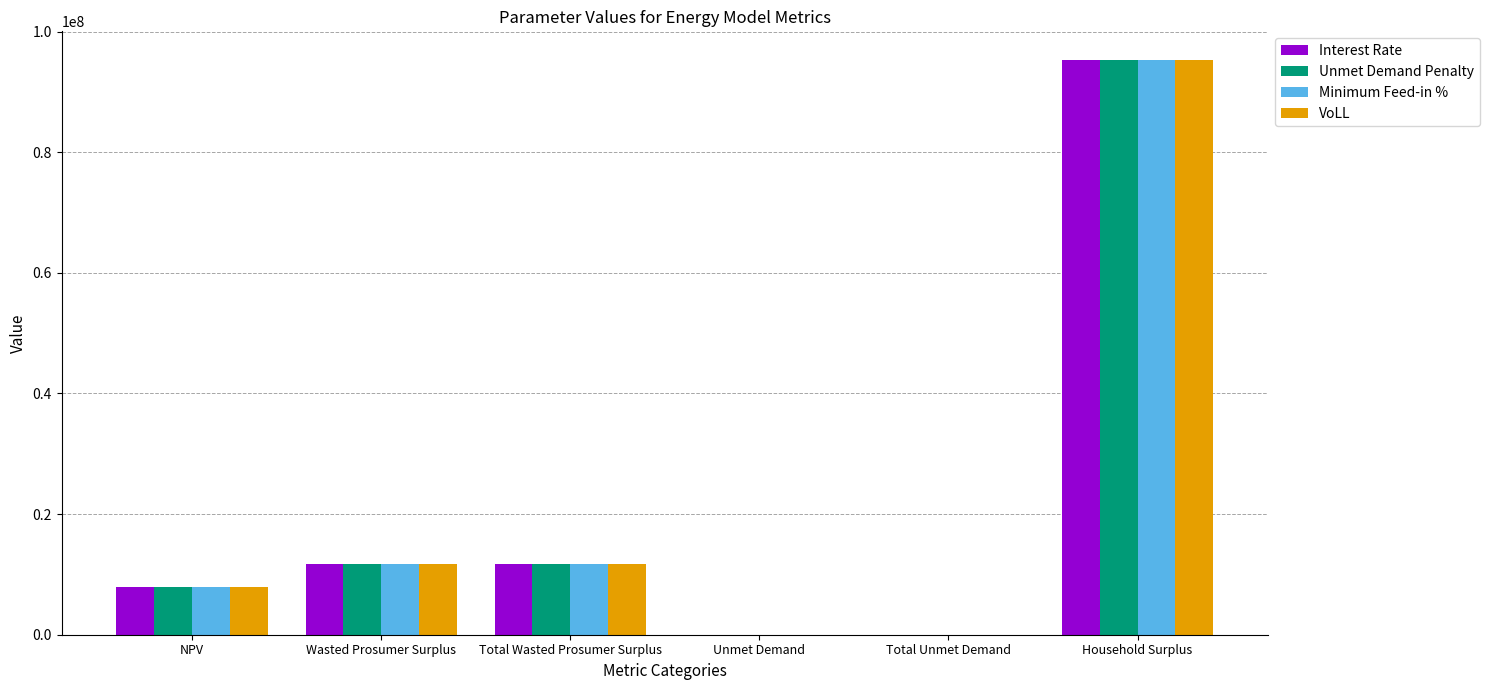

What is the maximum value shown in the chart?

95278091.6